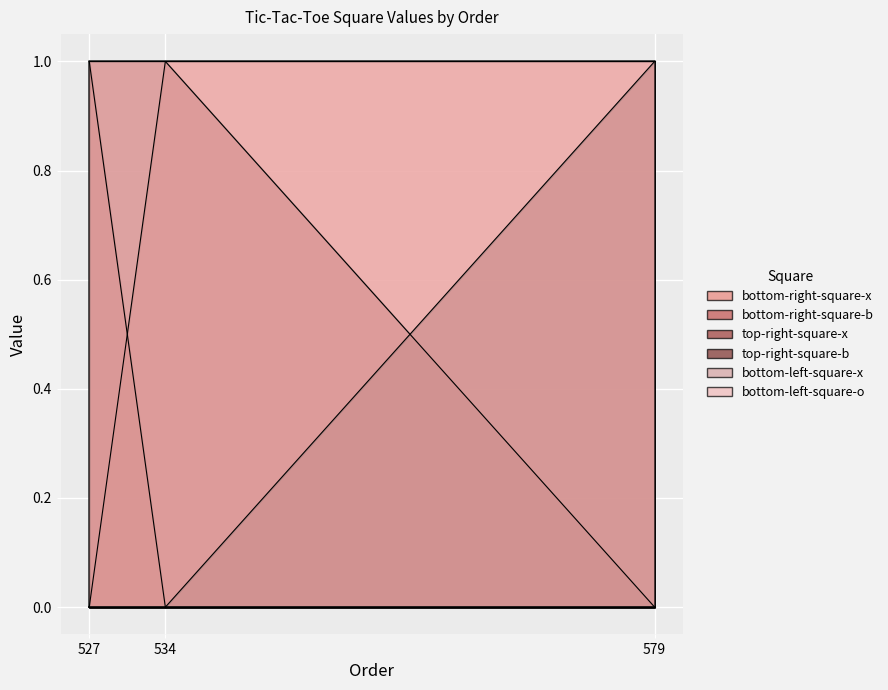

How many bottom-right-square-x values are between 0 and 1?

3